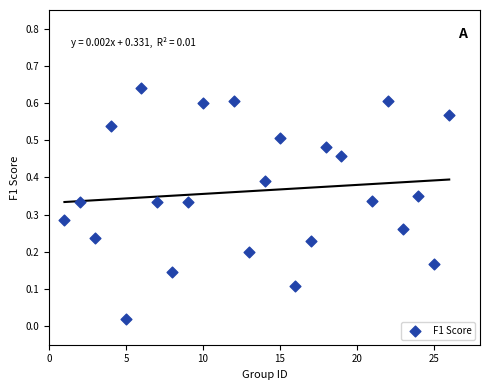

What is the range of X values (max minus min)?

25.0